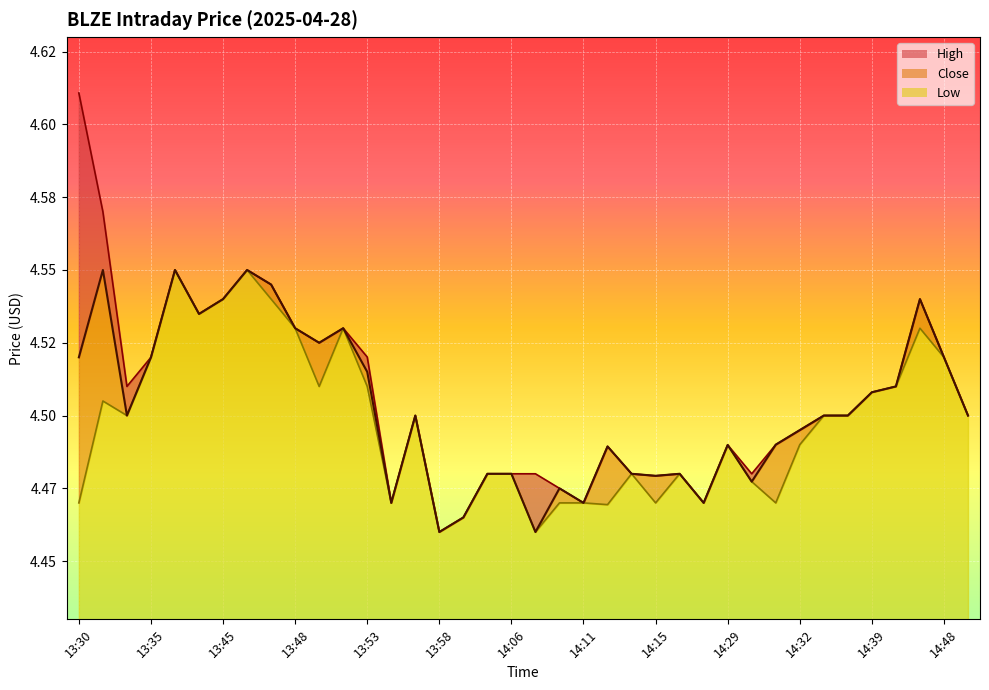

At which label does Low reach its minimum?

13:58